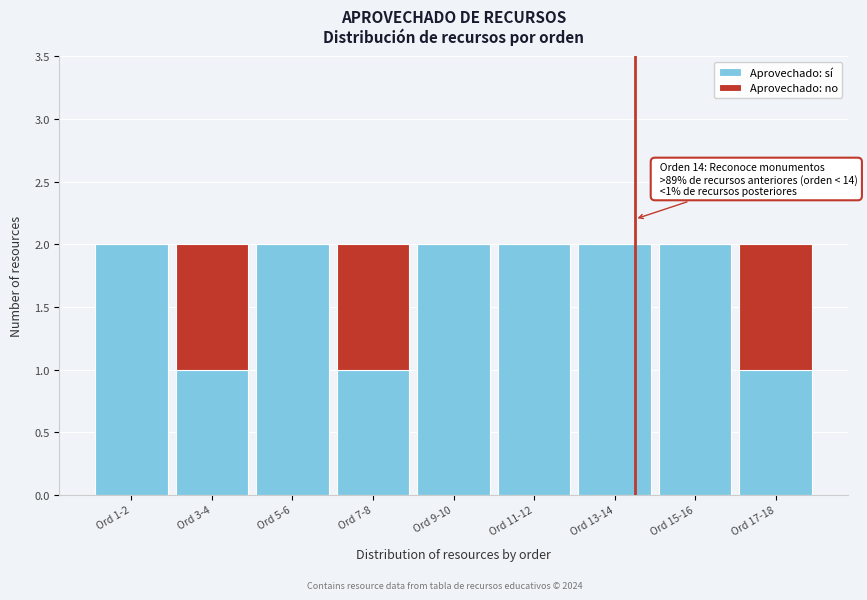

Reading left to right, transcribe the values for Aprovechado: sí.

Ord 1-2=2	Ord 3-4=1	Ord 5-6=2	Ord 7-8=1	Ord 9-10=2	Ord 11-12=2	Ord 13-14=2	Ord 15-16=2	Ord 17-18=1